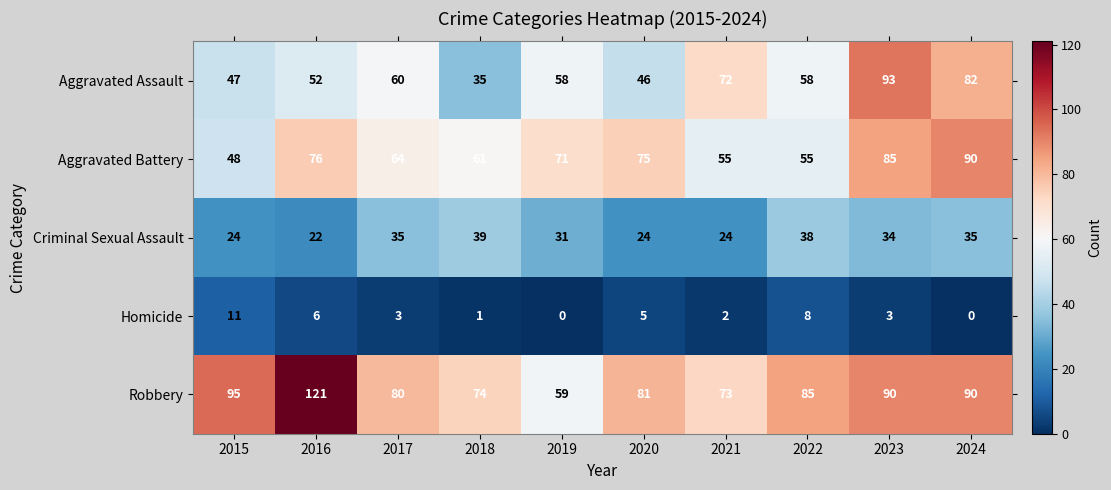

Which series has the widest spread of values?

Robbery